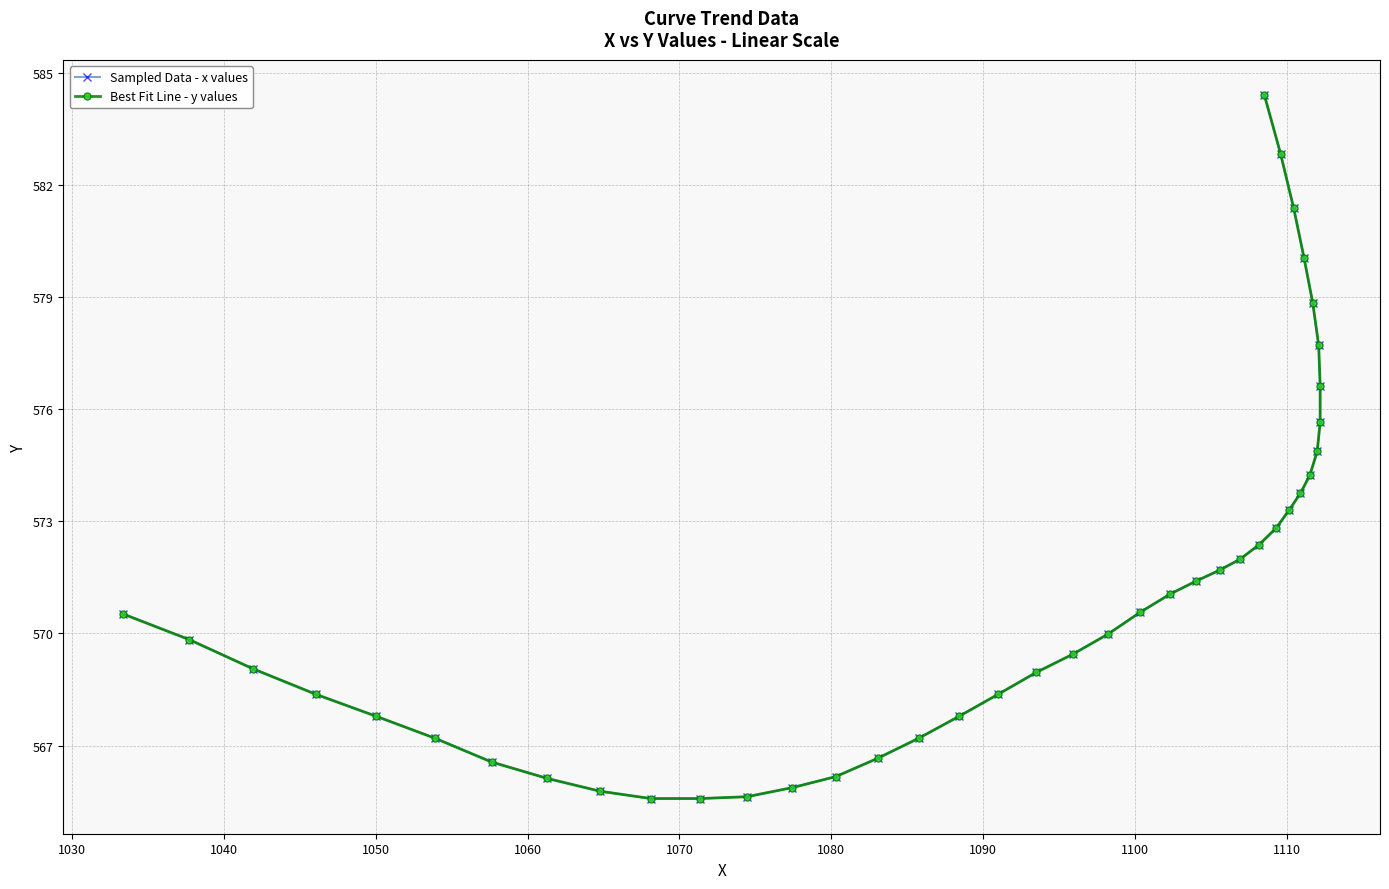

True or false: Best Fit Line - y values and Sampled Data - x values intersect in this chart.

False